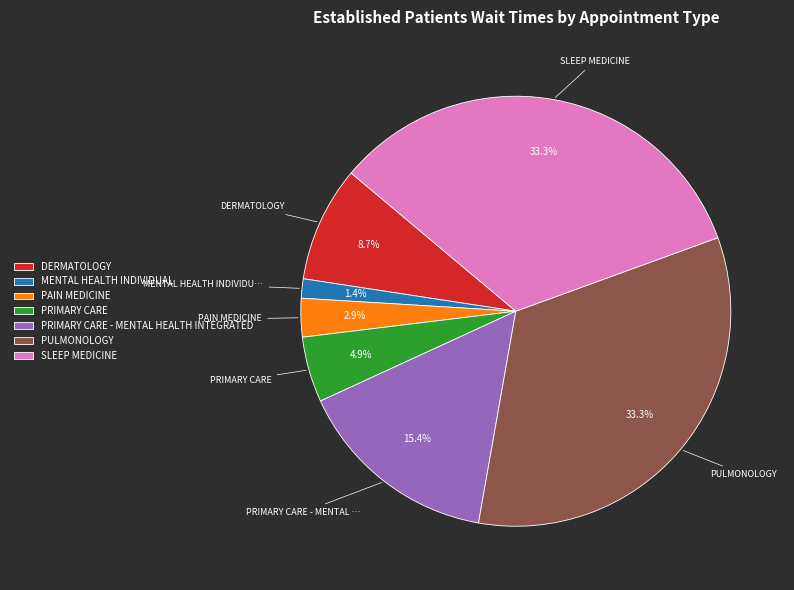

The SLEEP MEDICINE slice represents 21% of the pie. True or false?

False